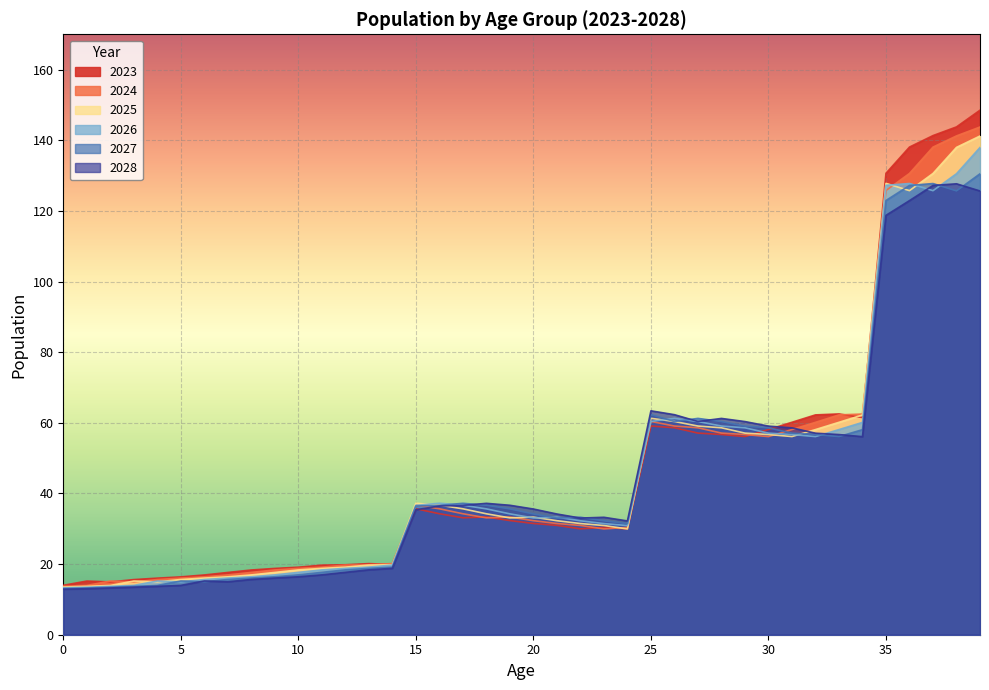

Between which two adjacent categories do 2027 and 2024 first intersect?

15 and 16